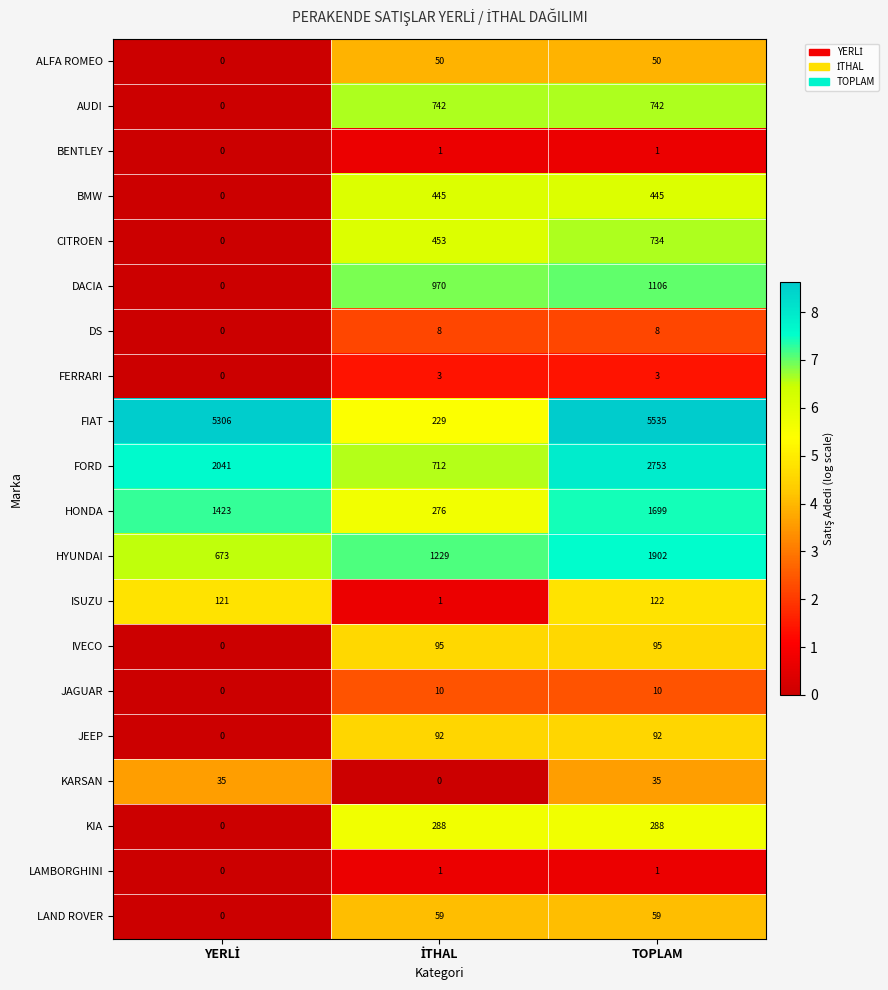

At which category is the sum across all series the highest?

TOPLAM